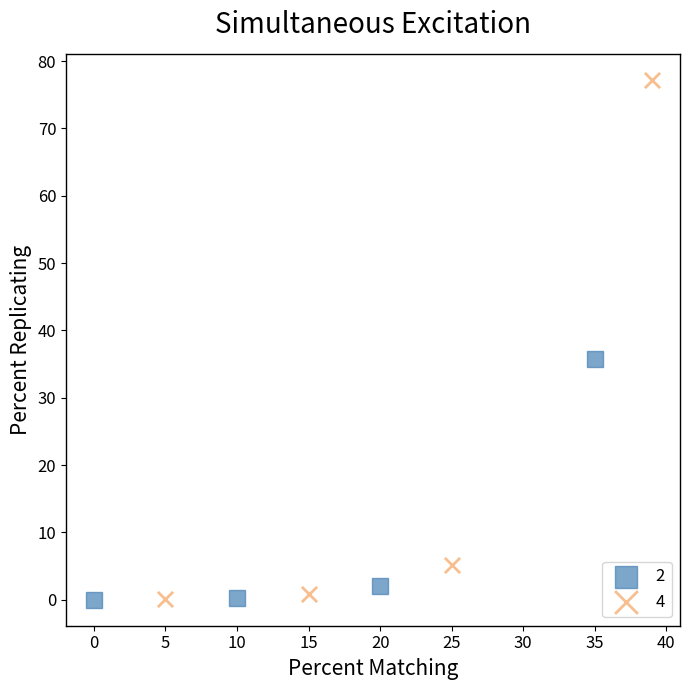

Which series has the largest Y range (max minus min)?

4